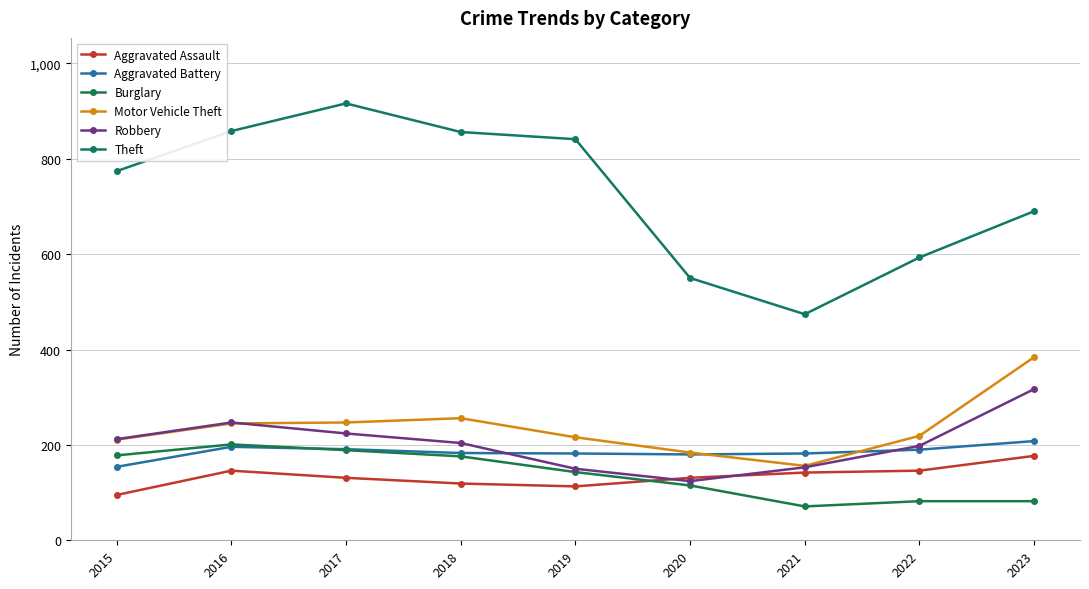

What is the greatest value displayed?

916